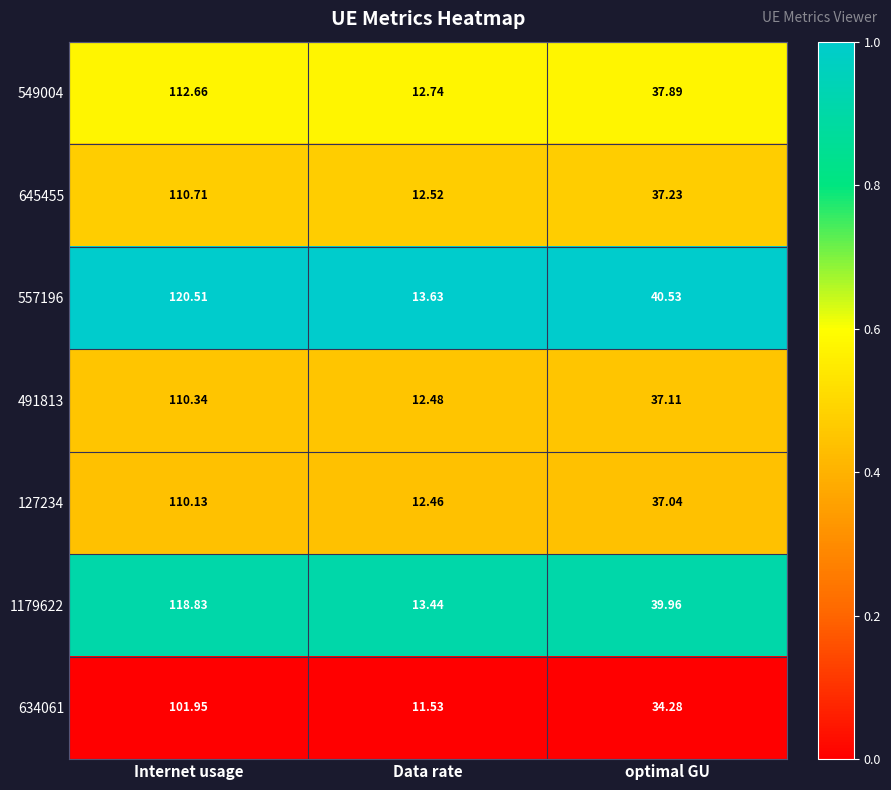

How many data points does each series have?

3